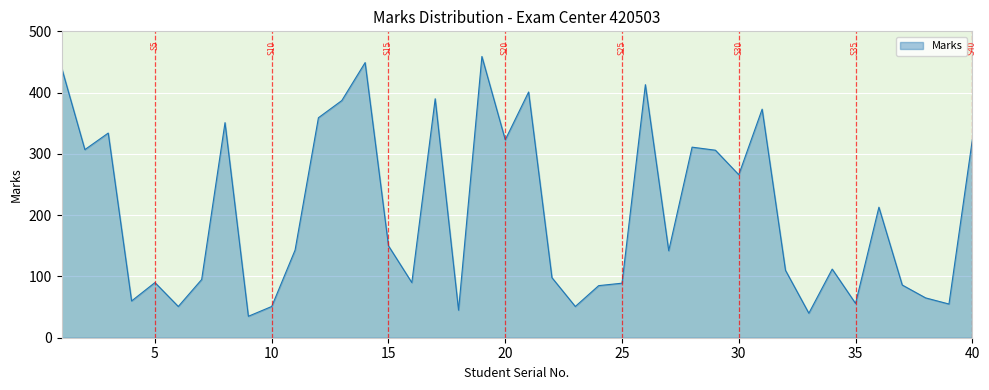

What is the difference between the maximum and minimum values?

424